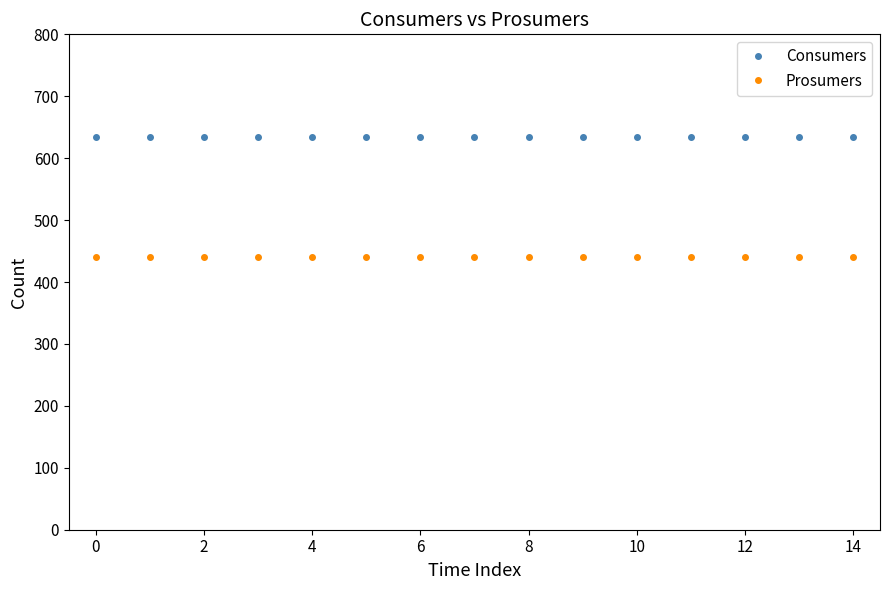

List the series in order of their peak value, highest first.

Consumers, Prosumers